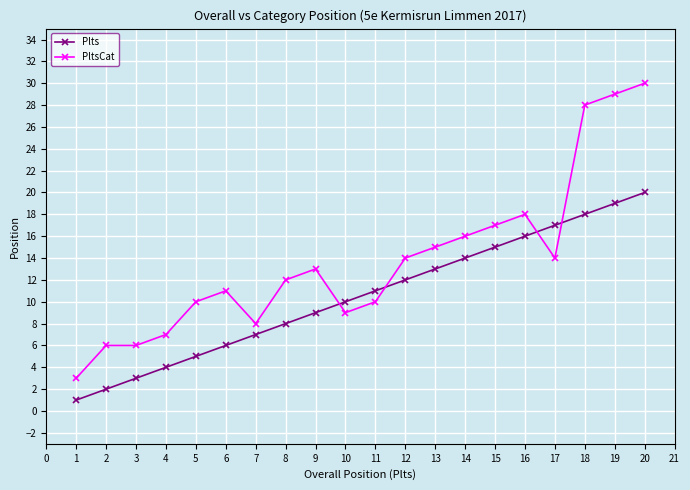

At which category is the sum across all series the highest?

20